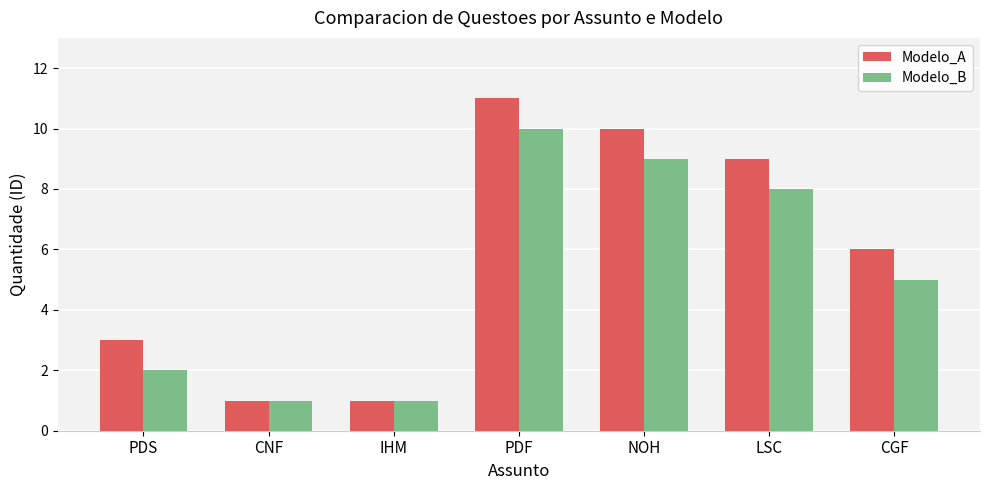

What is the sum of all Modelo_B values?

36